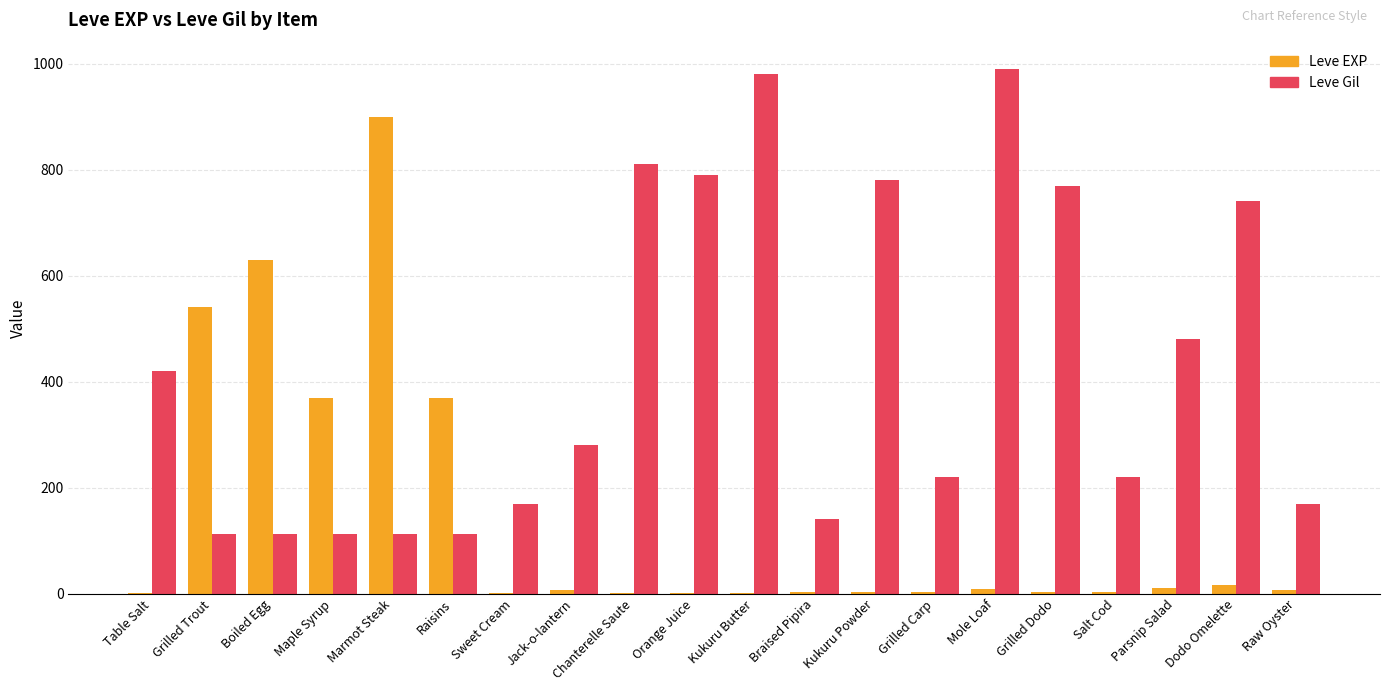

What is the sum of all Leve EXP values?

2881